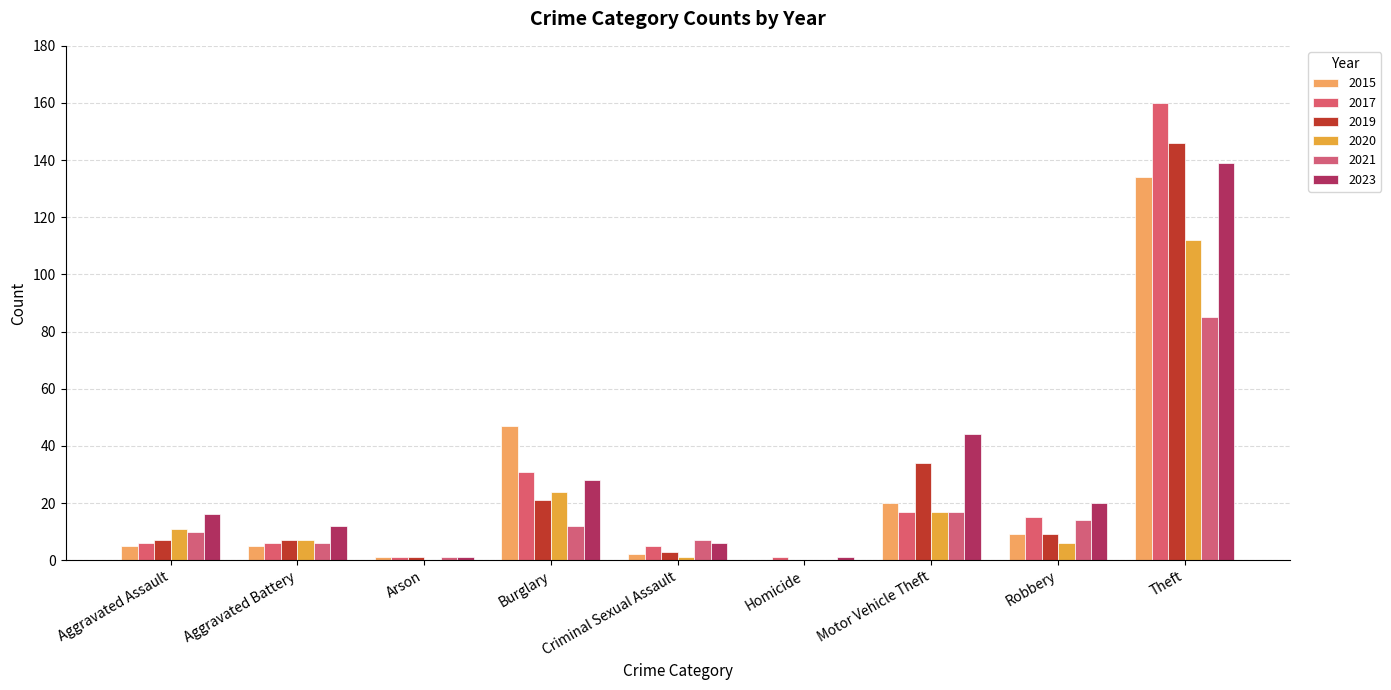

Read the 2021 value at Robbery.

14